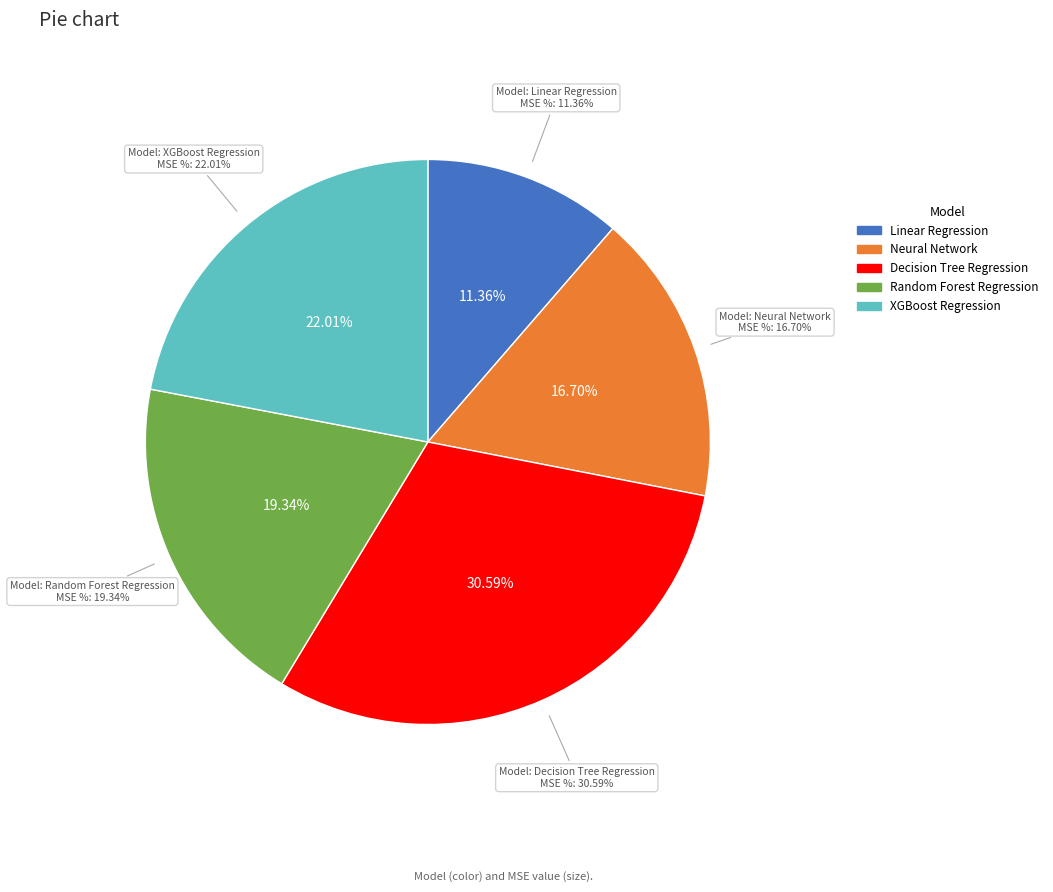

Is Linear Regression the majority of the pie?

No